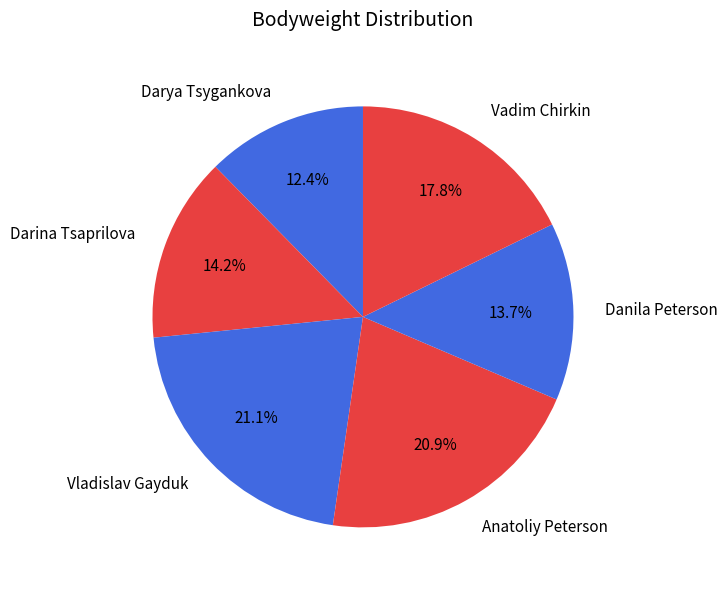

To the nearest percent, what is the difference between the largest and smallest slice percentages?

9%